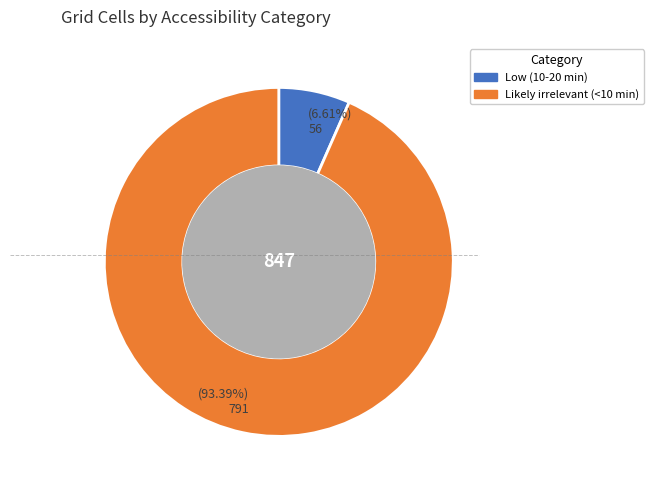

Rank the categories by value from lowest to highest.

Low (10-20 min), Likely irrelevant (<10 min)